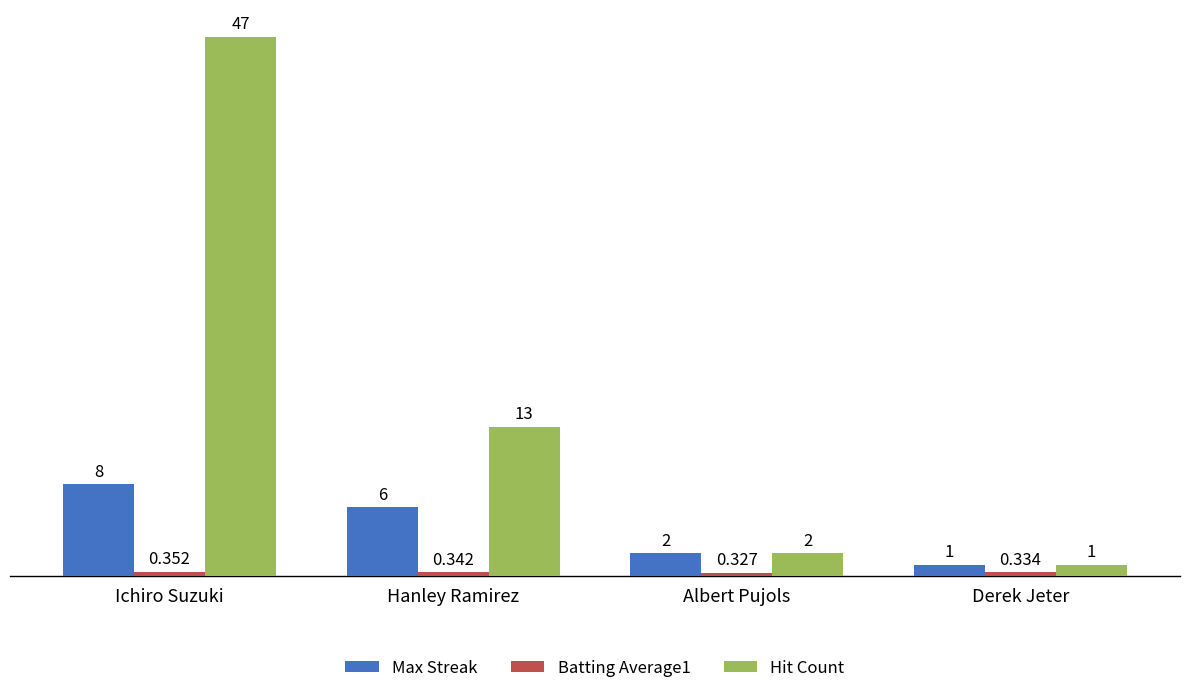

At which category is the sum across all series the highest?

Ichiro Suzuki